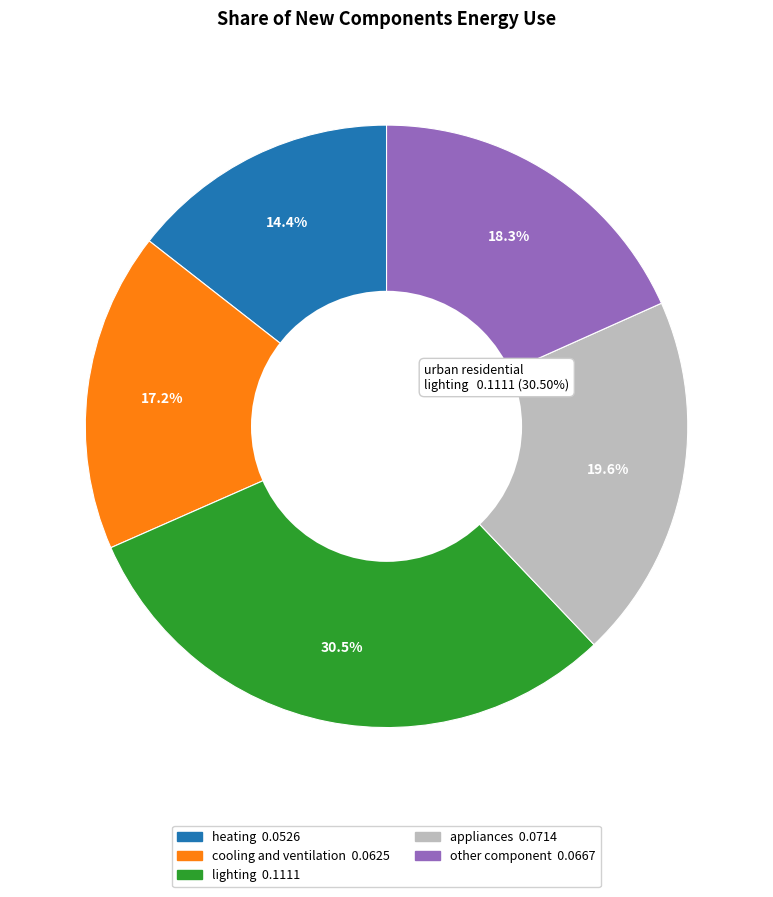

Is there any slice that represents more than half of the pie?

No